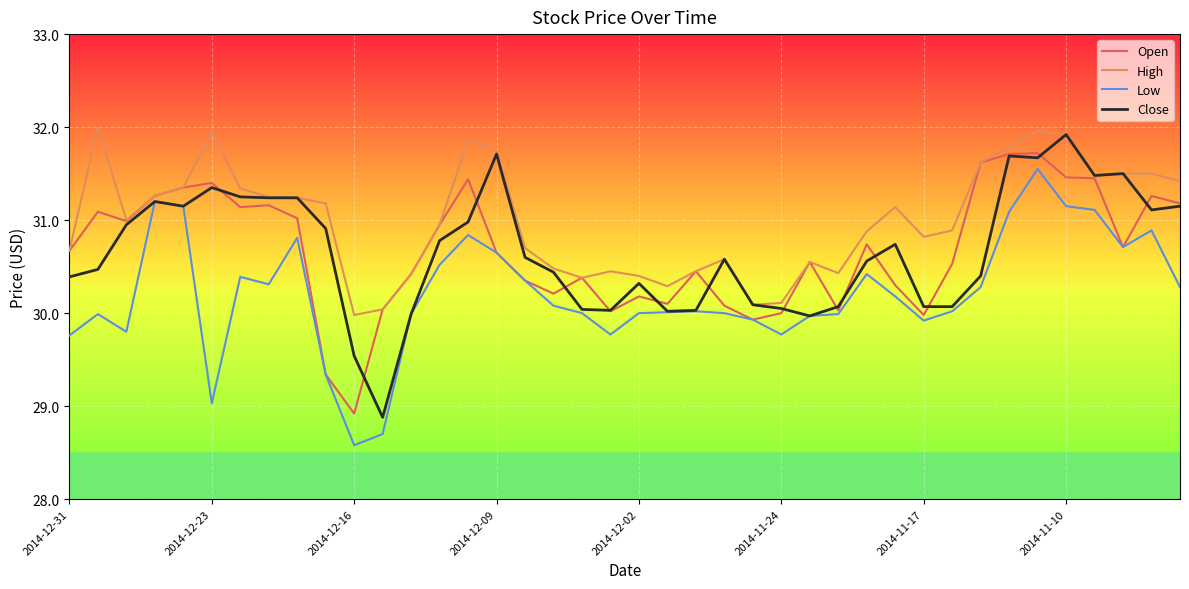

What are all the series names shown in the legend?

Open, High, Low, Close